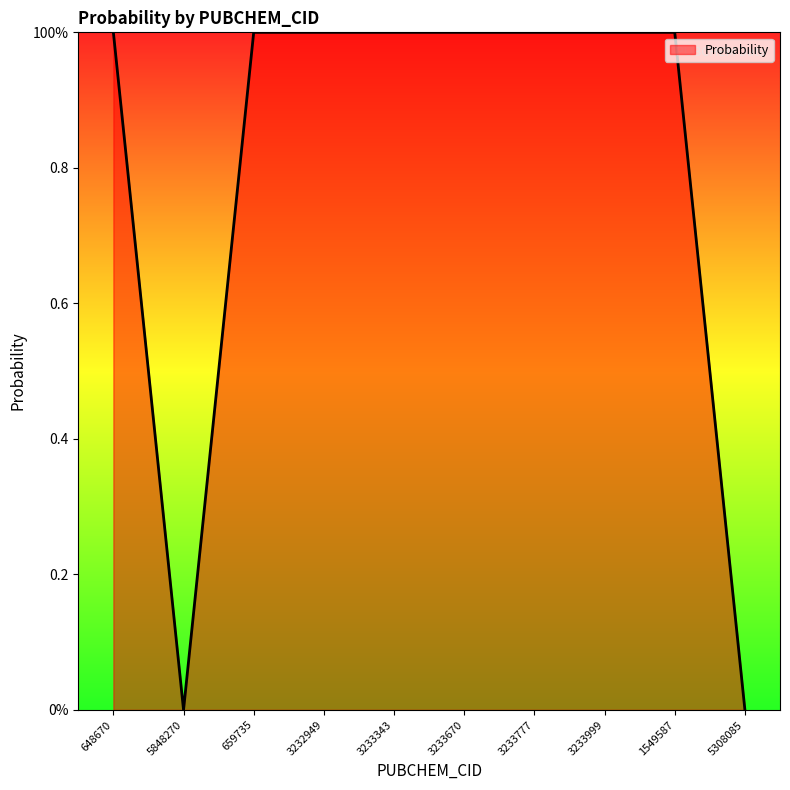

The value at 3232949 is 2. True or false?

False